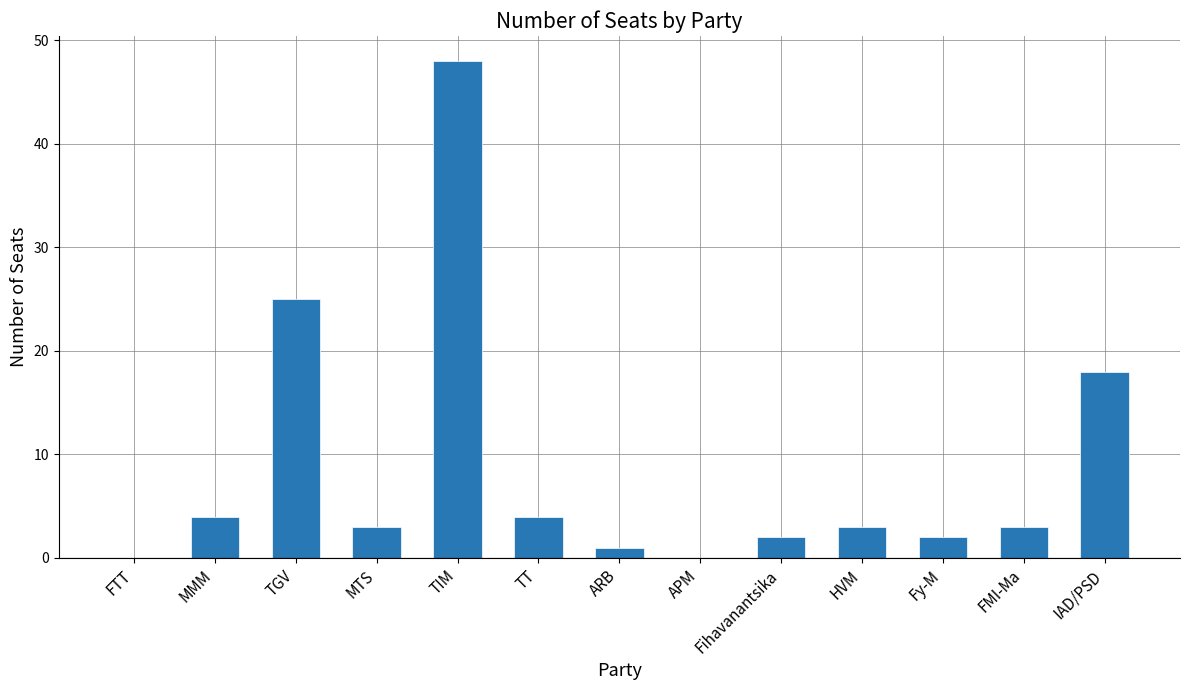

What is the ratio of the value at TGV to the value at MMM?

6.2